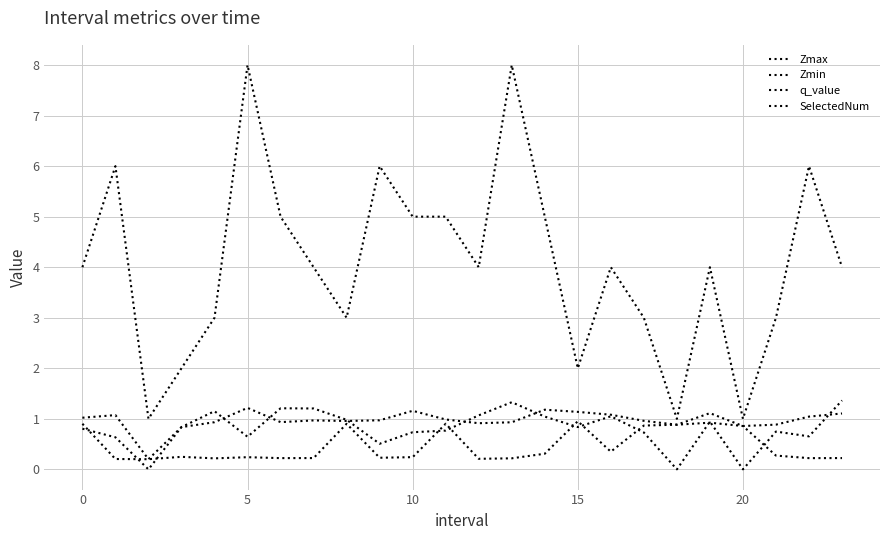

Is this an area chart (filled region under the line)?

No